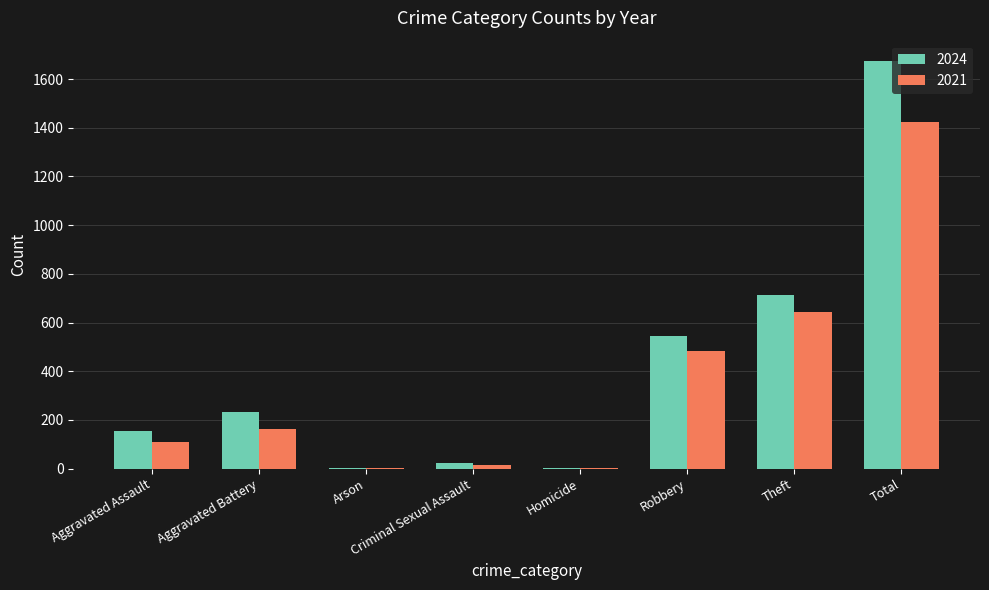

How many data points does each series have?

8